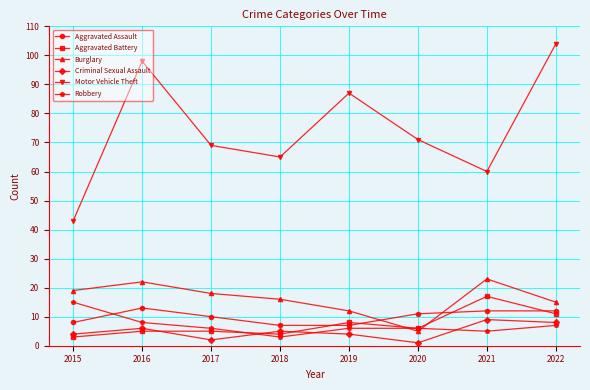

Which series has the largest range (max minus min)?

Motor Vehicle Theft